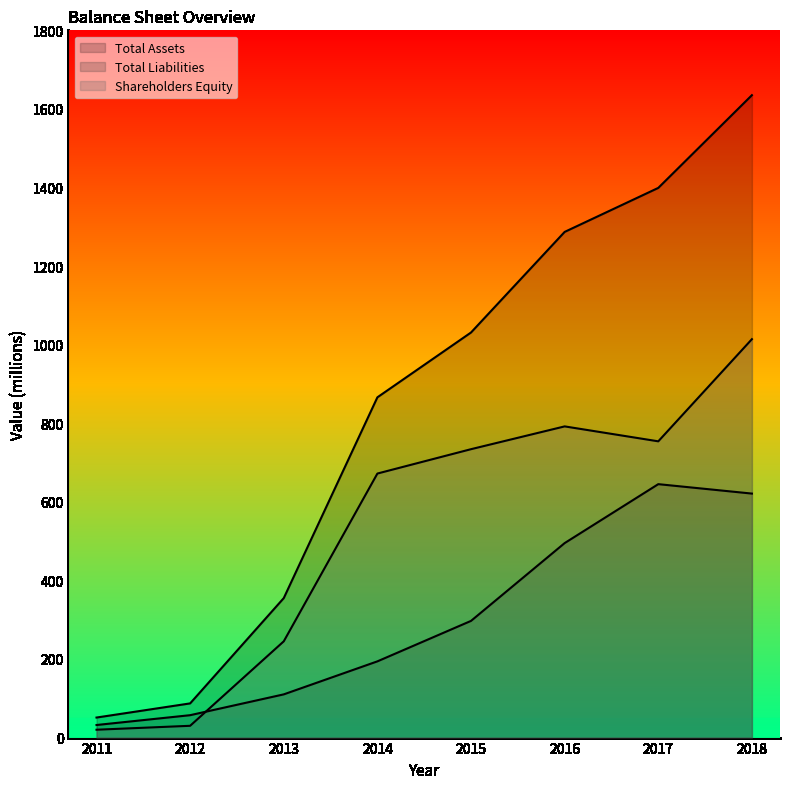

What is the value of the Shareholders Equity point at the 2nd from the left?

30